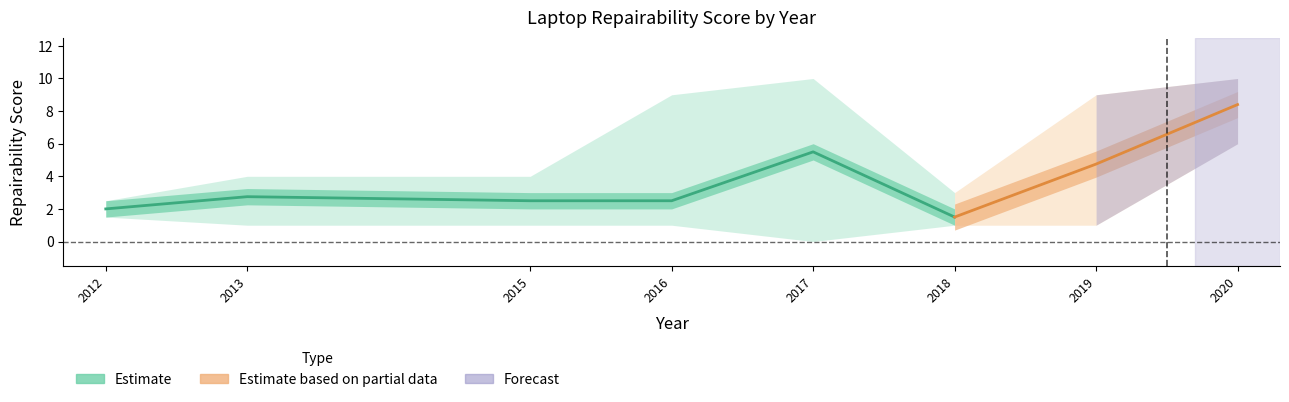

What is the sum of all values?

16.8